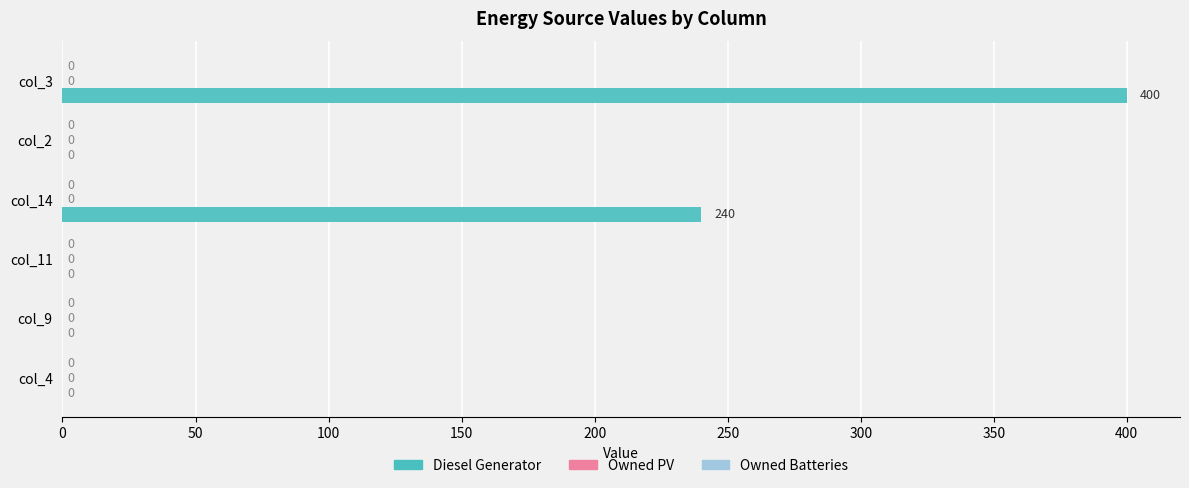

What is the sum of all values?

640